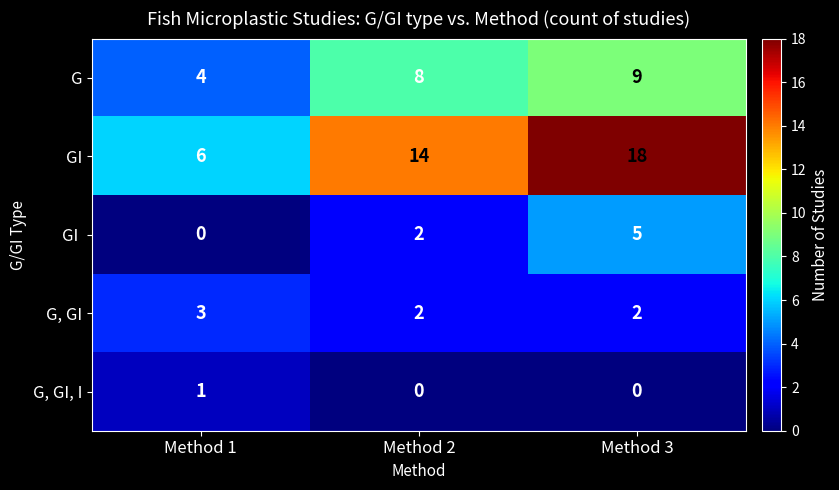

The value of GI  at Method 1 is -3. True or false?

False